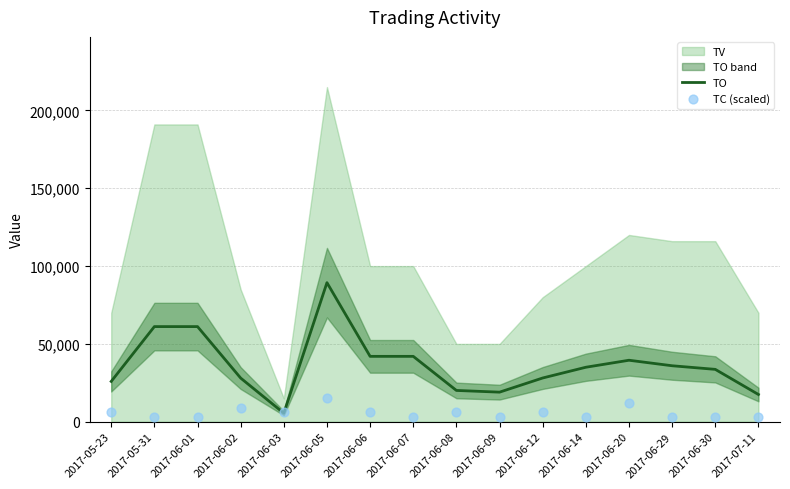

At how many categories does at least one series exceed 8076?

15